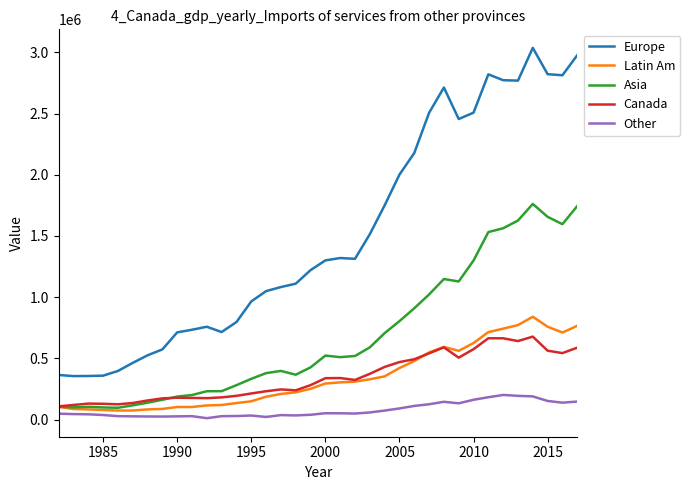

Which series has the largest total across all categories?

Europe